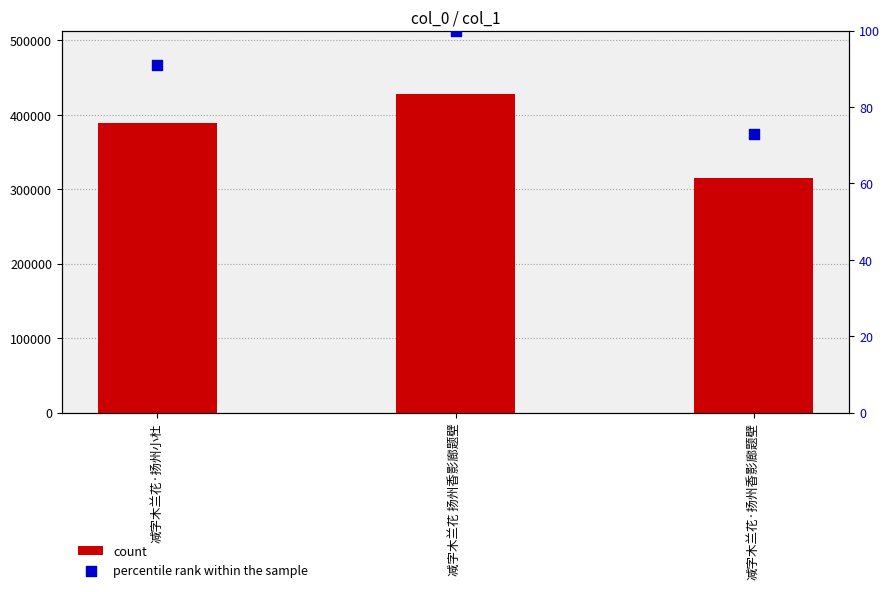

What is the total value across all series at 减字木兰花 扬州香影廊题壁?

427783